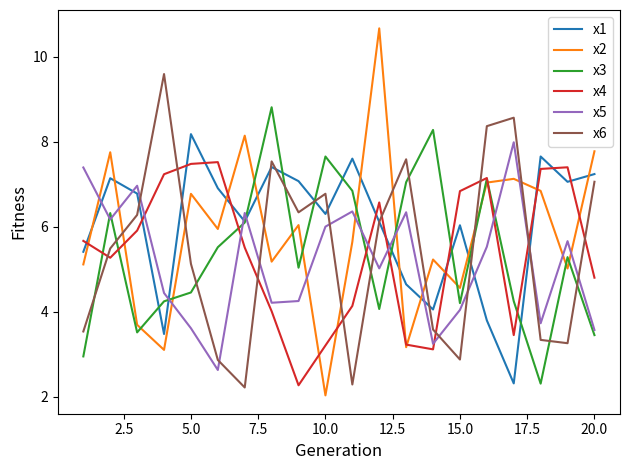

What is the minimum value shown in the chart?

2.0